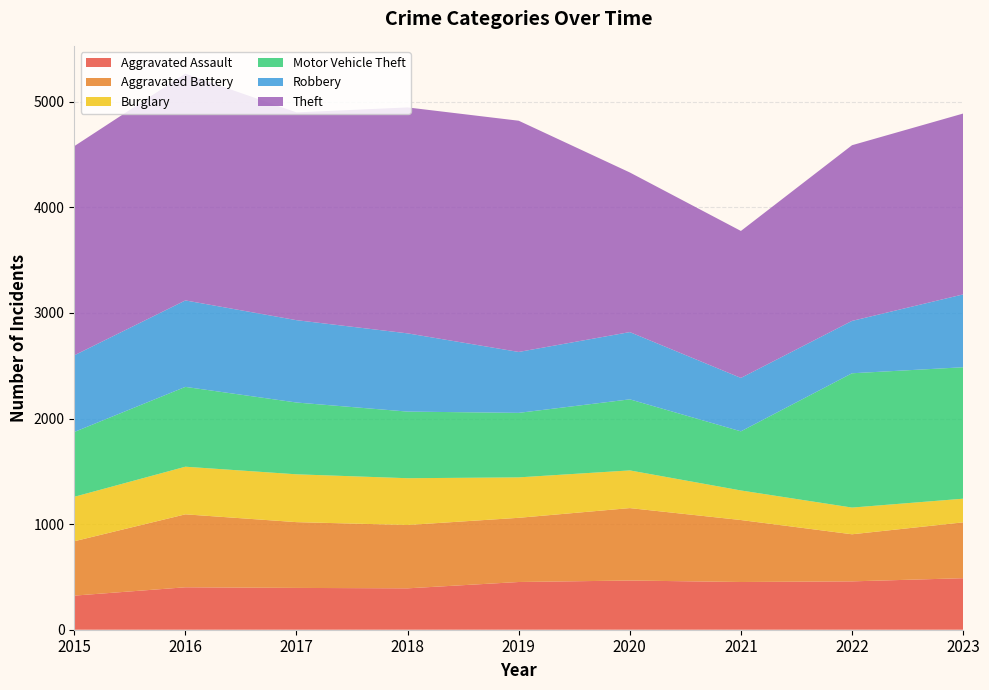

Reading right to left, extract all data points from this chart.

Aggravated Assault: 488	458	452	466	452	392	396	402	323
Aggravated Battery: 529	446	587	686	608	600	623	691	515
Burglary: 224	253	280	357	383	443	453	451	421
Motor Vehicle Theft: 1245	1272	560	673	611	631	680	756	614
Robbery: 690	496	506	637	577	741	780	819	726
Theft: 1713	1664	1392	1512	2190	2140	1968	2148	1981